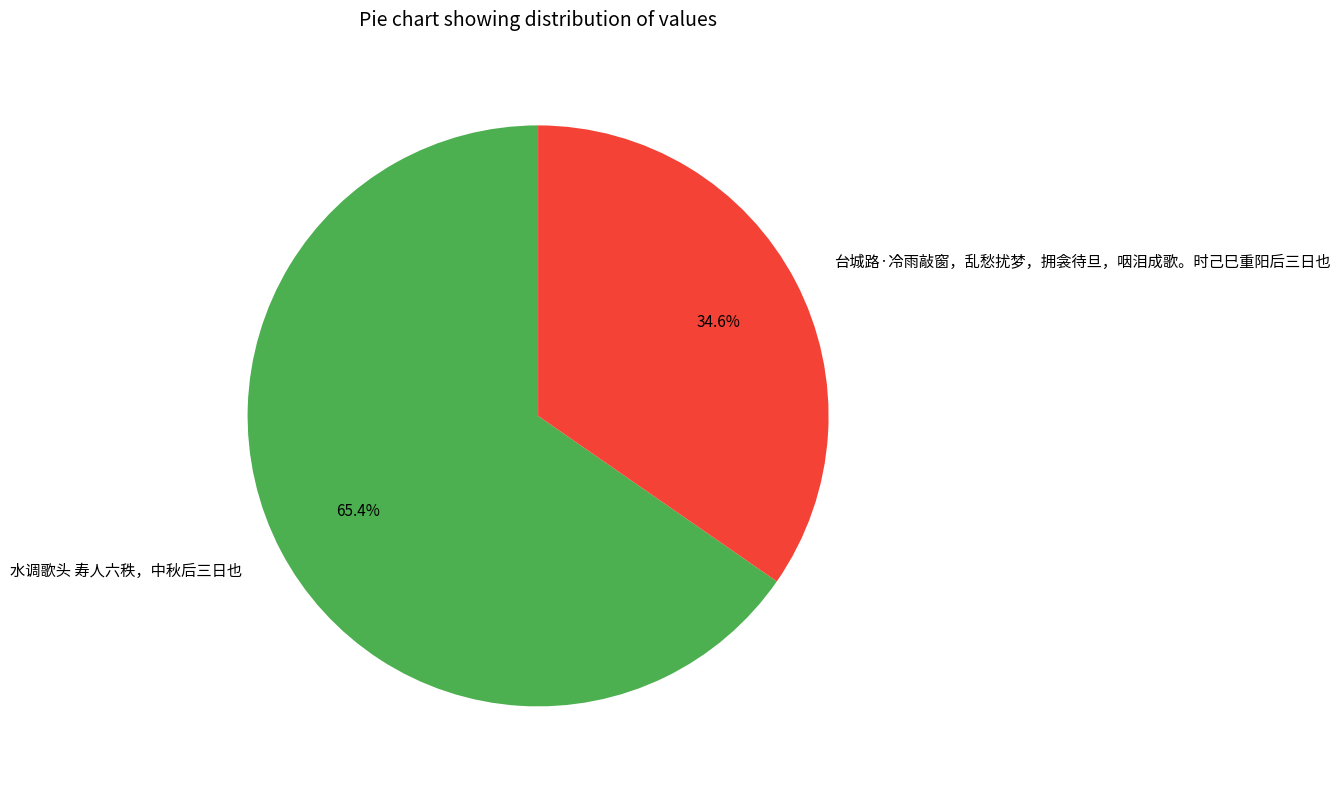

To the nearest percent, what is the difference between the largest and smallest slice percentages?

31%